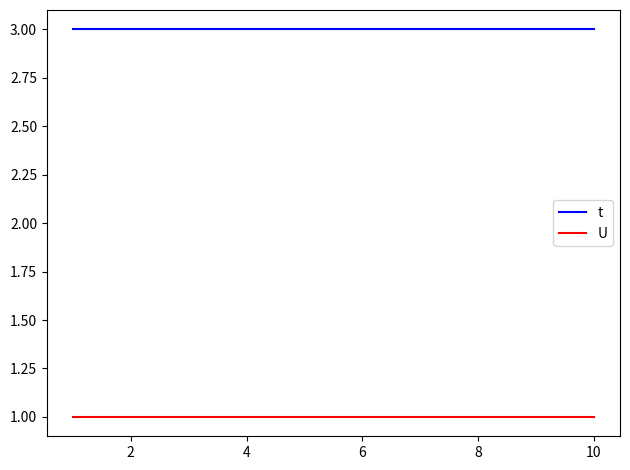

Does the chart display data point markers on the line(s)?

No